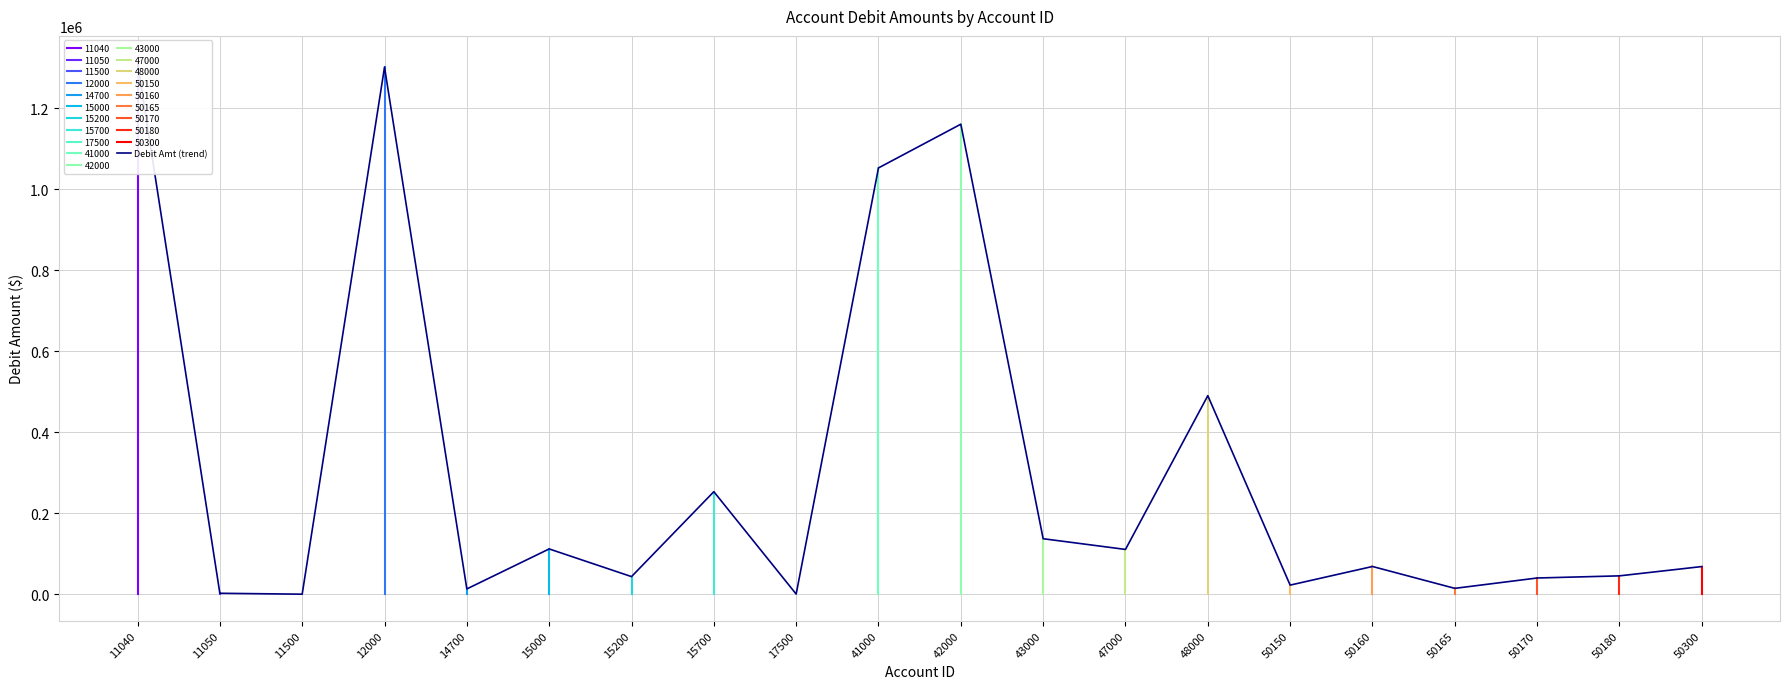

List the labels in order of value, largest first.

11040, 12000, 42000, 41000, 48000, 15700, 43000, 15000, 47000, 50160, 50300, 50180, 15200, 50170, 50150, 50165, 14700, 11050, 17500, 11500